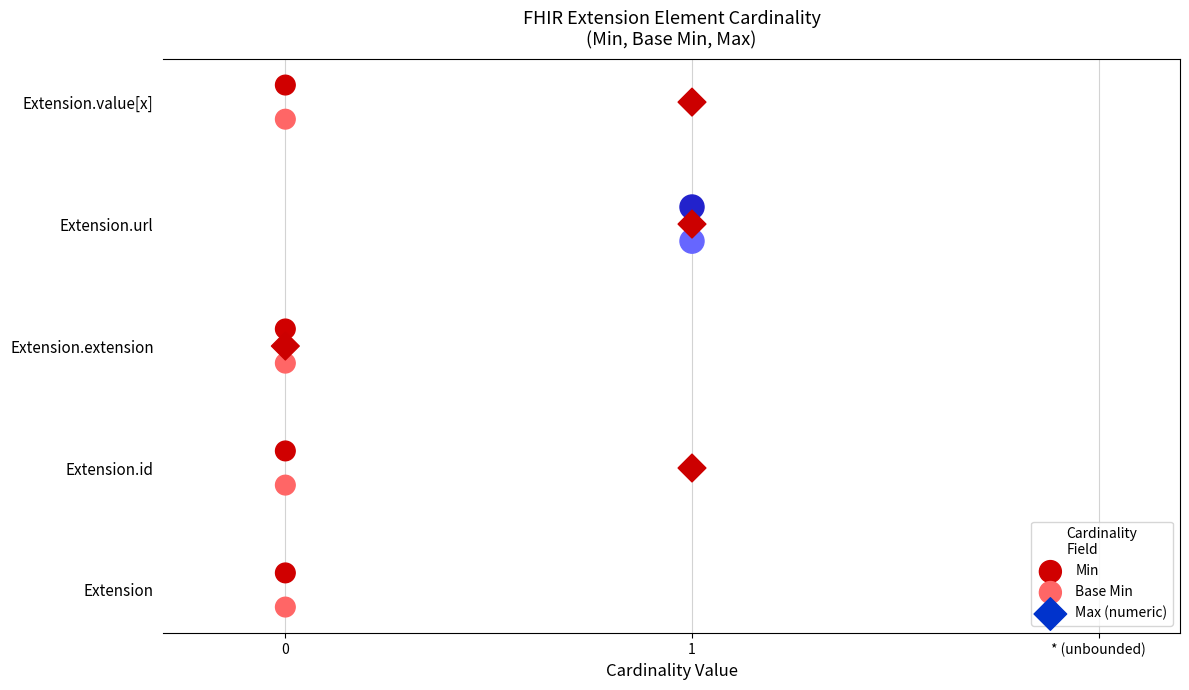

Which series contains the highest Y value?

Min